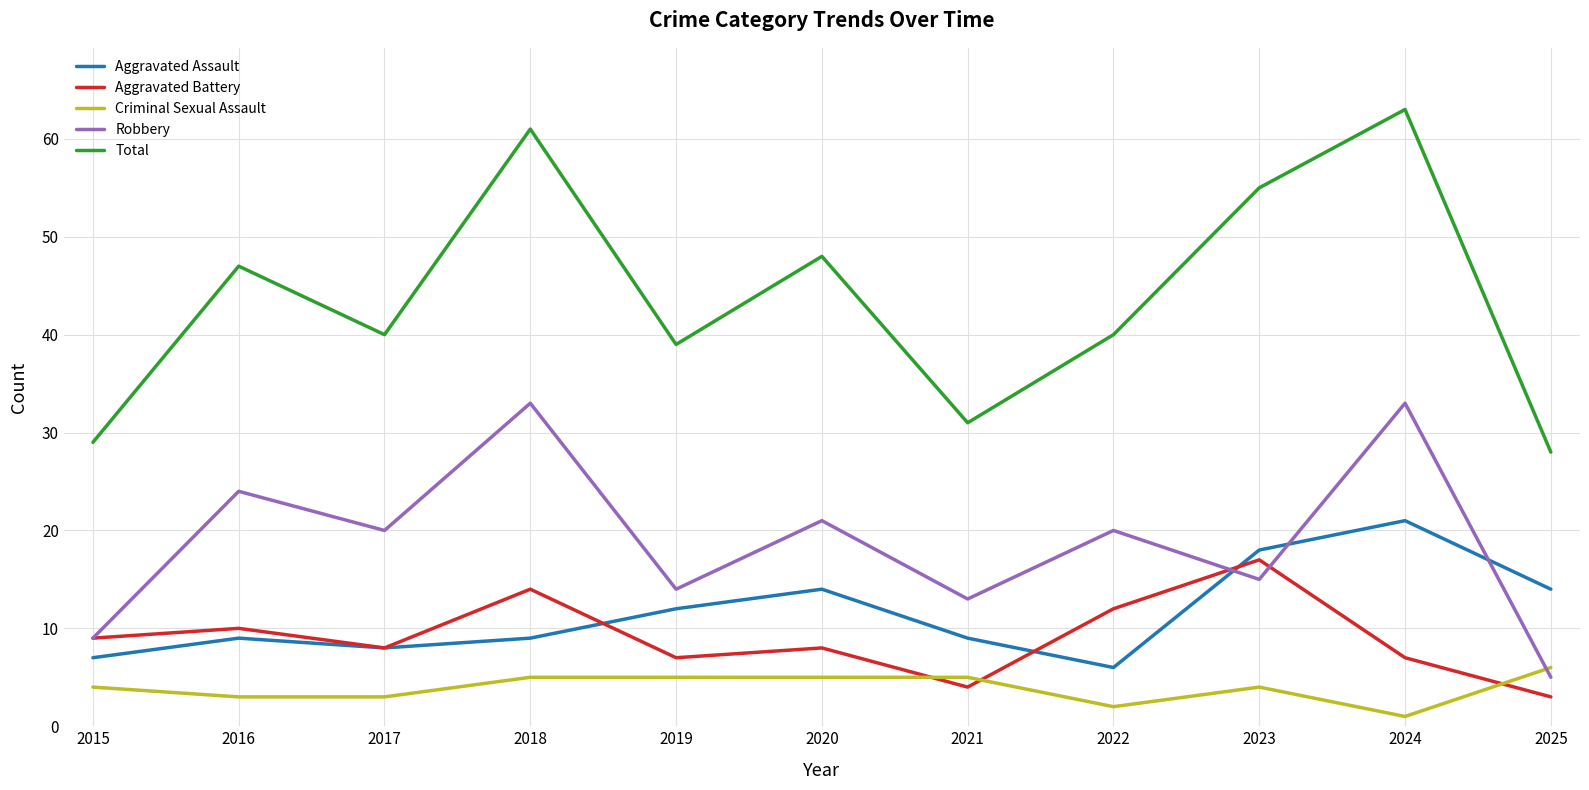

At which category is the sum across all series the highest?

2024